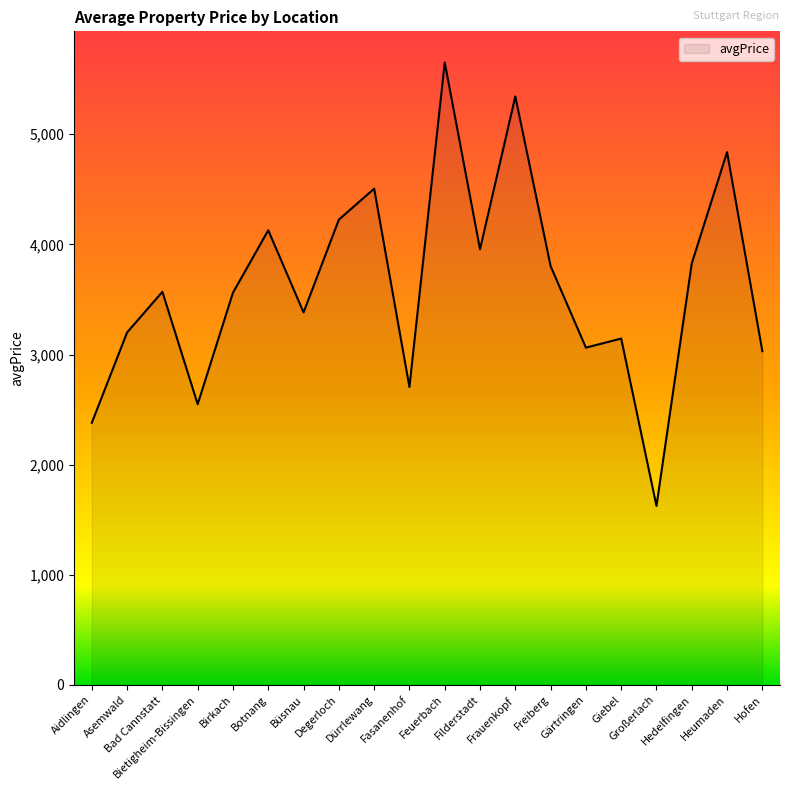

How many categories are shown in the chart?

20